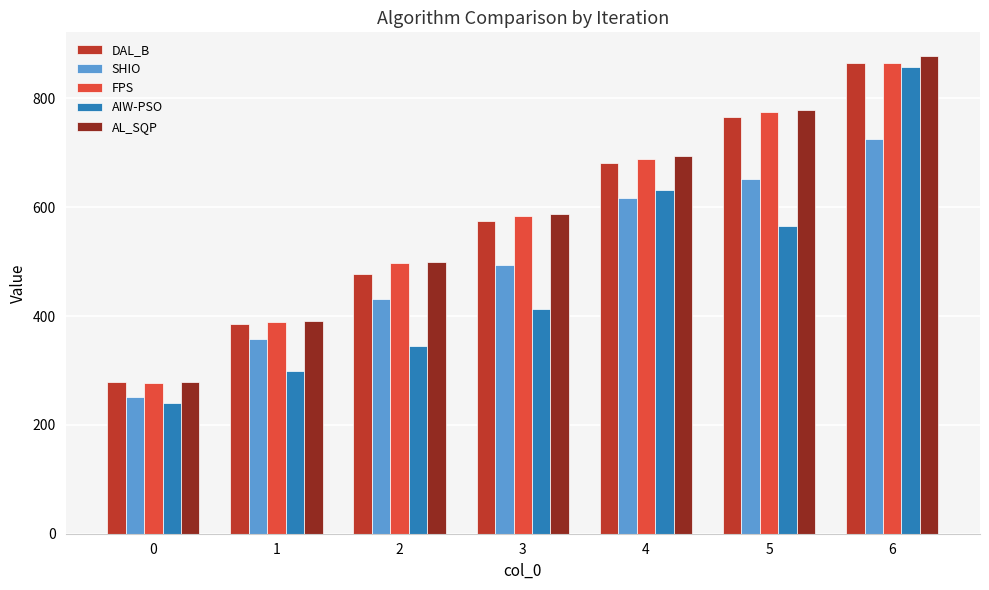

Reading left to right, transcribe all the data shown in this chart.

DAL_B: 278.8	385.2	477.3	575.1	681.8	766.2	865.5
SHIO: 252.0	357.3	431.9	493.8	617.5	651.7	726.2
FPS: 277.6	388.3	497.4	584.0	689.4	774.7	865.8
AIW-PSO: 241.0	299.7	344.3	413.0	631.3	565.4	857.9
AL_SQP: 278.8	390.7	499.4	588.4	694.7	779.5	877.5